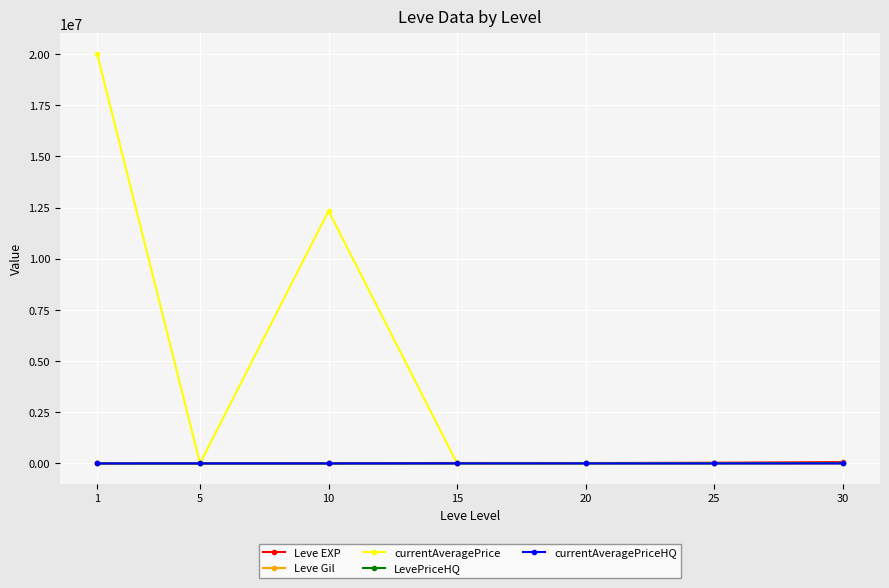

Does the chart have visible grid lines?

Yes